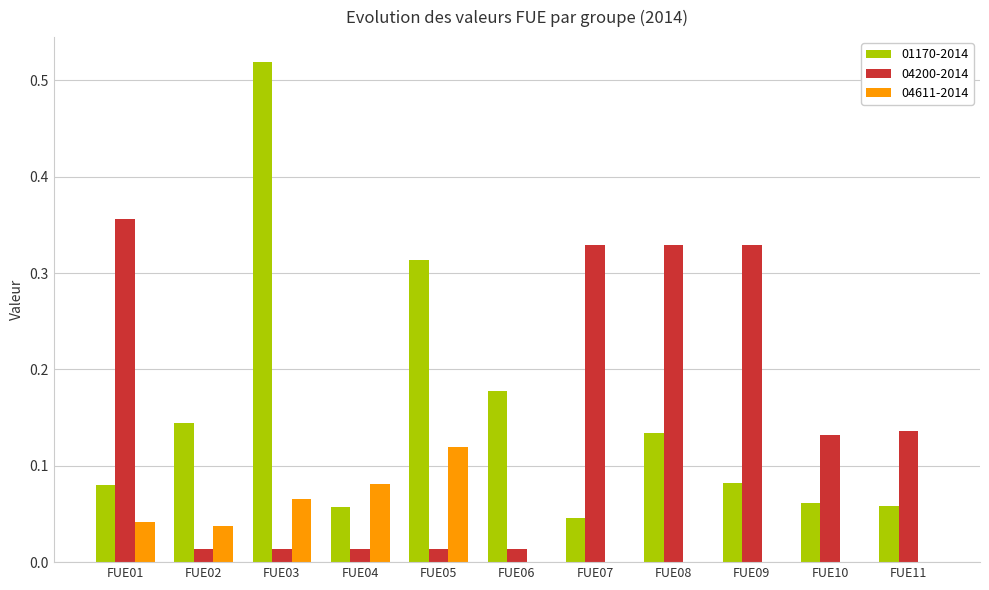

Between FUE02 and FUE03, which series saw the biggest shift?

01170-2014